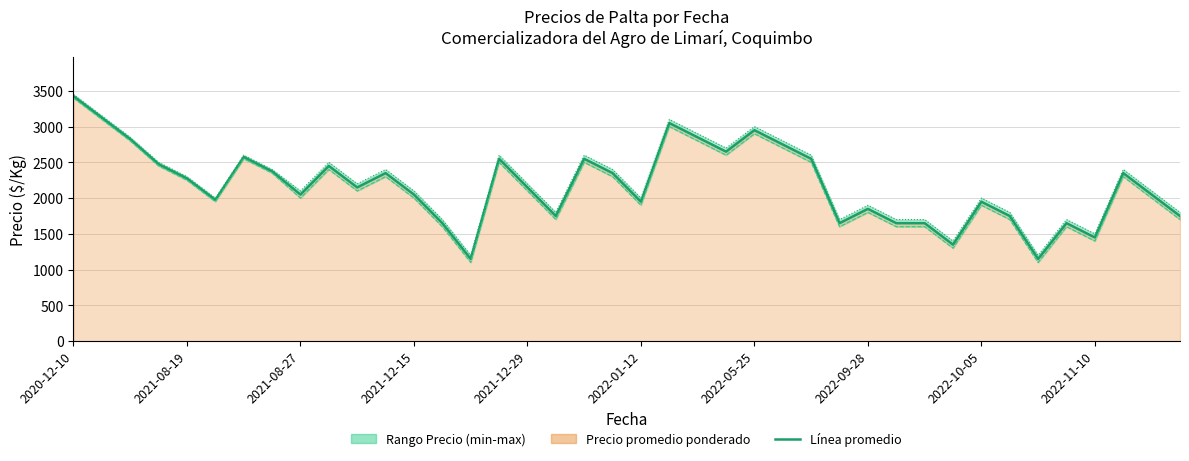

Reading left to right, what are all the values shown in this chart?

Precio promedio ponderado (línea): 3425	3125	2825	2475	2275	1975	2575	2375	2050	2450	2150	2350	2050	1650	1150	2550	2150	1750	2550	2350	1950	3050	2850	2650	2950	2750	2550	1650	1850	1650	1650	1350	1950	1750	1150	1650	1450	2350	2050	1750
Precio mínimo: 3400	3100	2800	2450	2250	1950	2550	2350	2000	2400	2100	2300	2000	1600	1100	2500	2100	1700	2500	2300	1900	3000	2800	2600	2900	2700	2500	1600	1800	1600	1600	1300	1900	1700	1100	1600	1400	2300	2000	1700
Precio máximo: 3450	3150	2850	2500	2300	2000	2600	2400	2100	2500	2200	2400	2100	1700	1200	2600	2200	1800	2600	2400	2000	3100	2900	2700	3000	2800	2600	1700	1900	1700	1700	1400	2000	1800	1200	1700	1500	2400	2100	1800